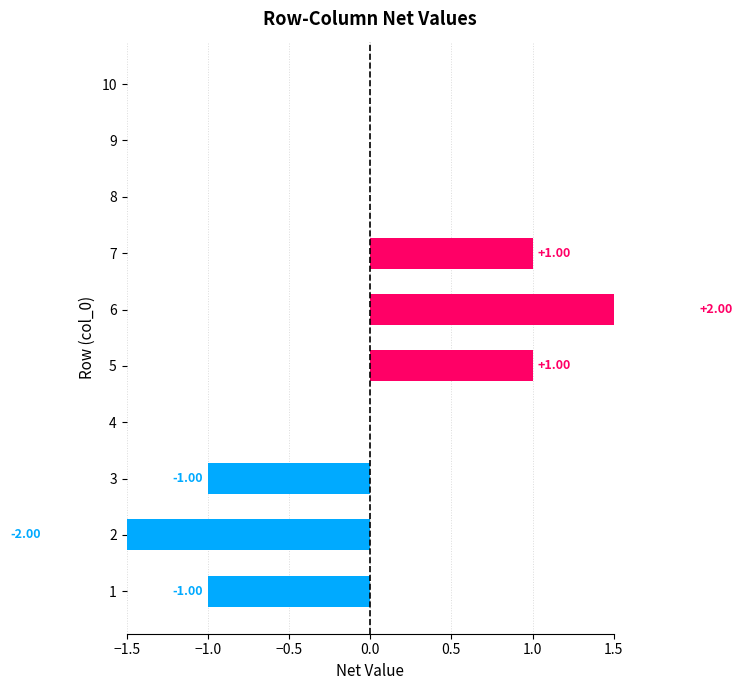

What is the minimum value shown in the chart?

-2